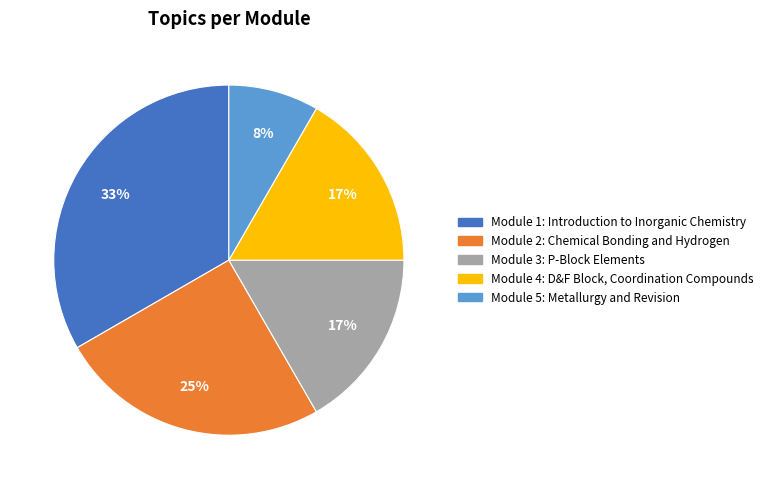

Do Module 3: P-Block Elements and Module 2: Chemical Bonding and Hydrogen together represent more than half of the pie?

No